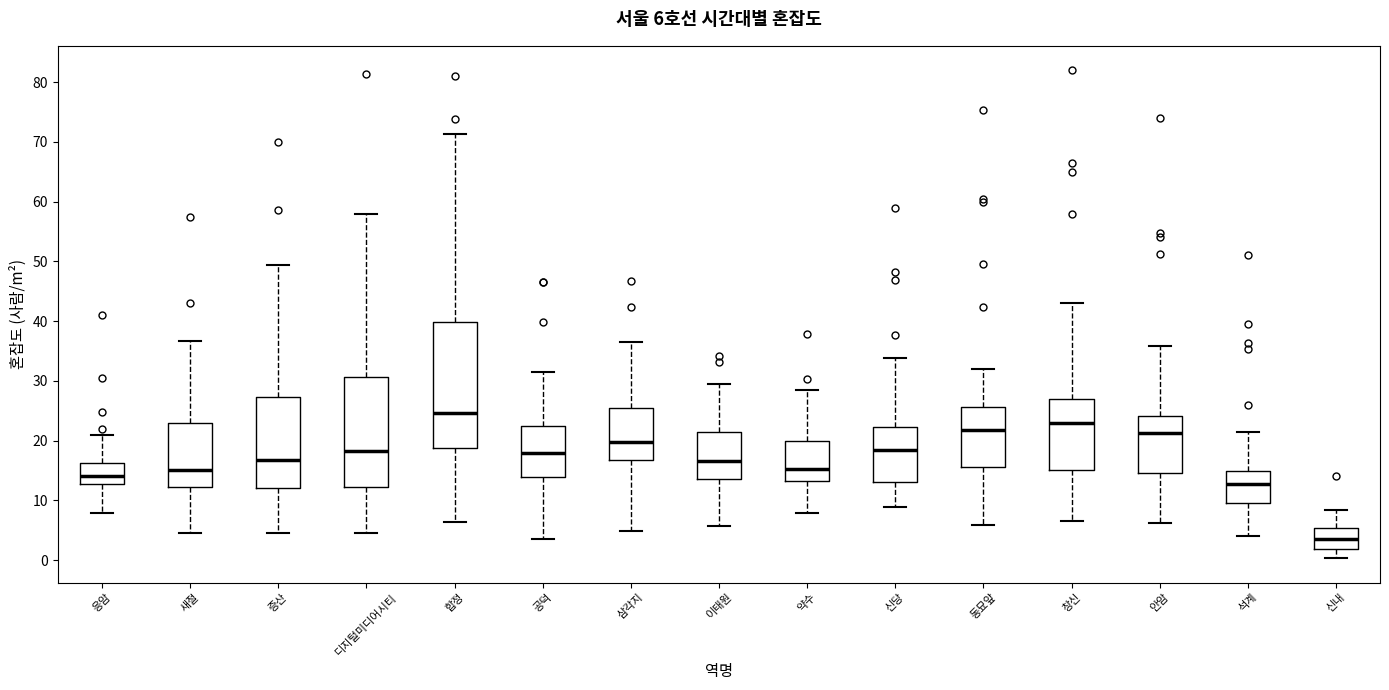

Comparing the boxes themselves (not the whiskers), which one is the tallest?

합정